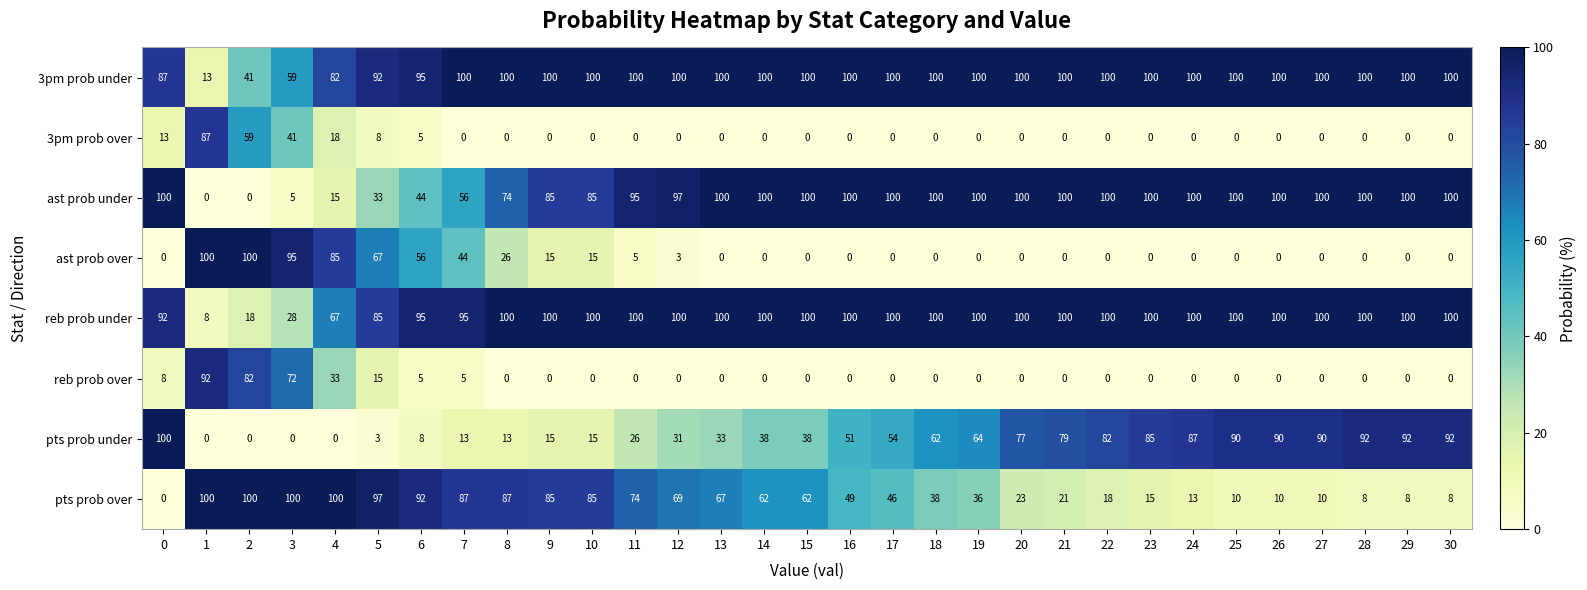

What is the total value across all series at 1?

400